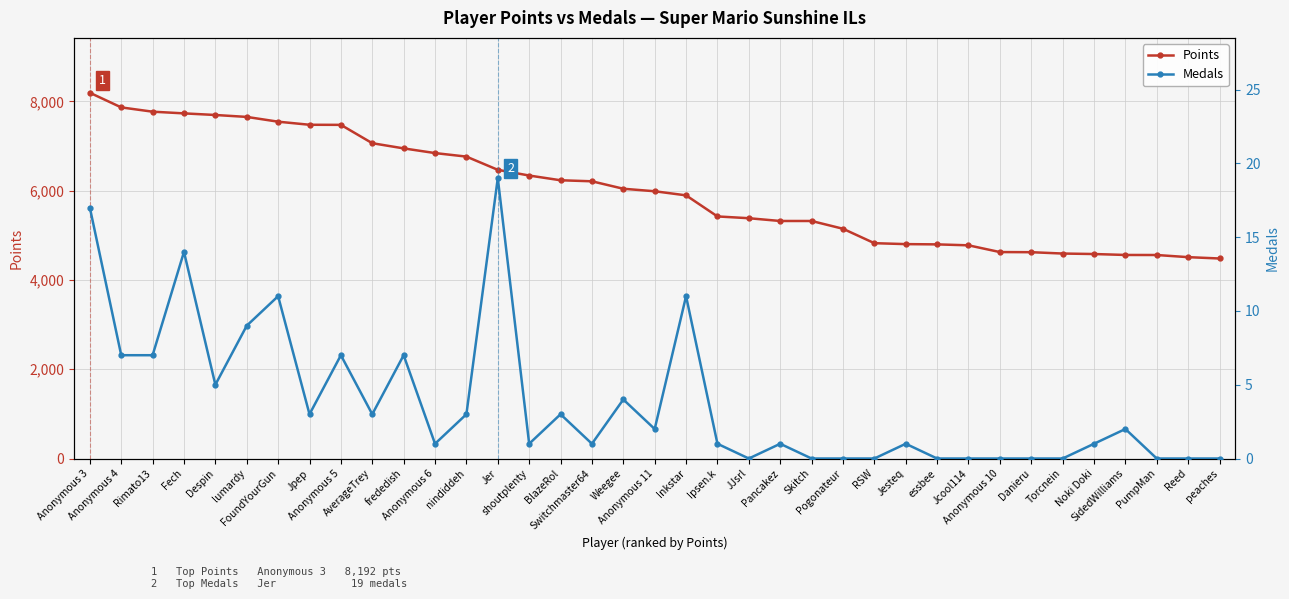

What is the sum of the Medals values at Pancakez and nindiddeh?

4